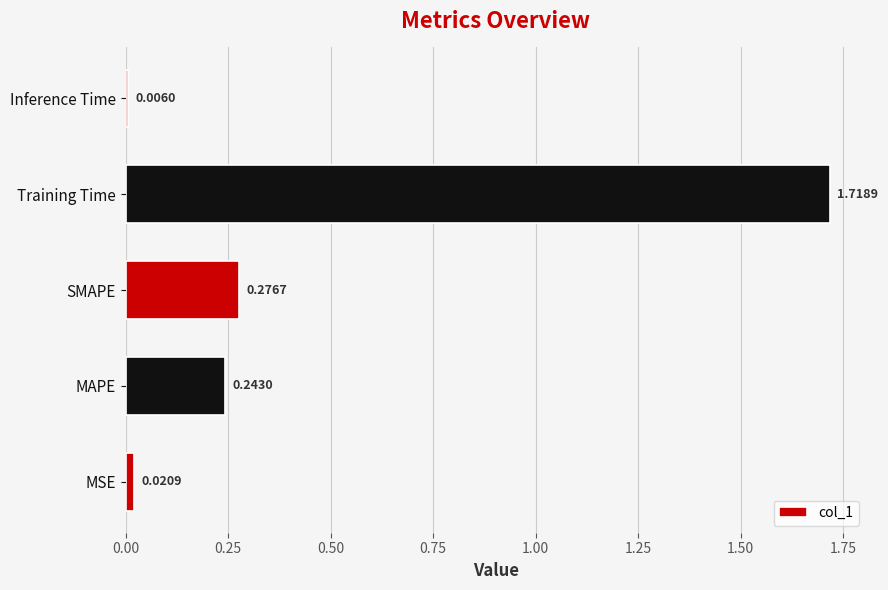

How many bars are there in total?

5